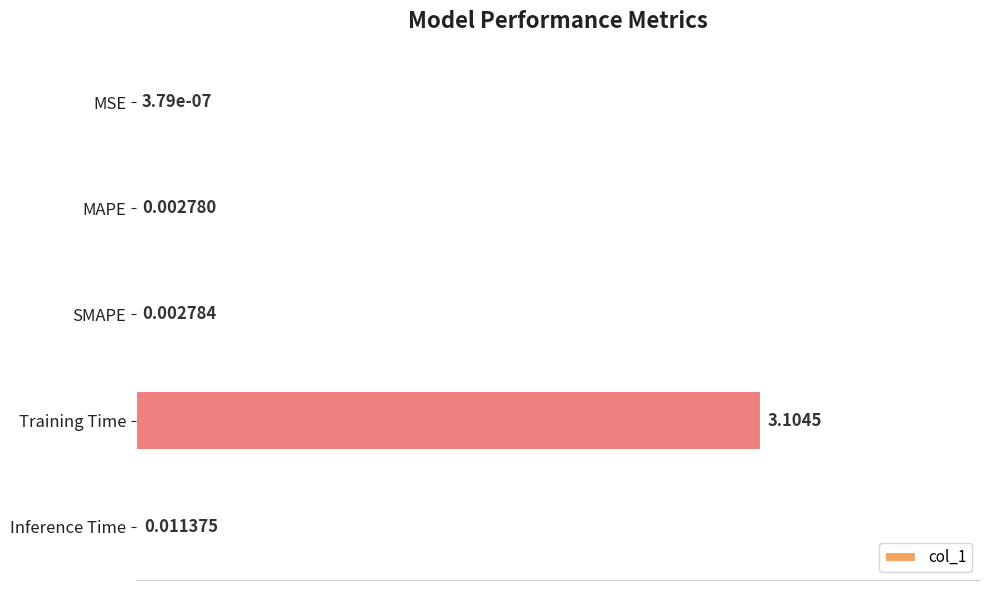

What is the sum of all values?

3.1